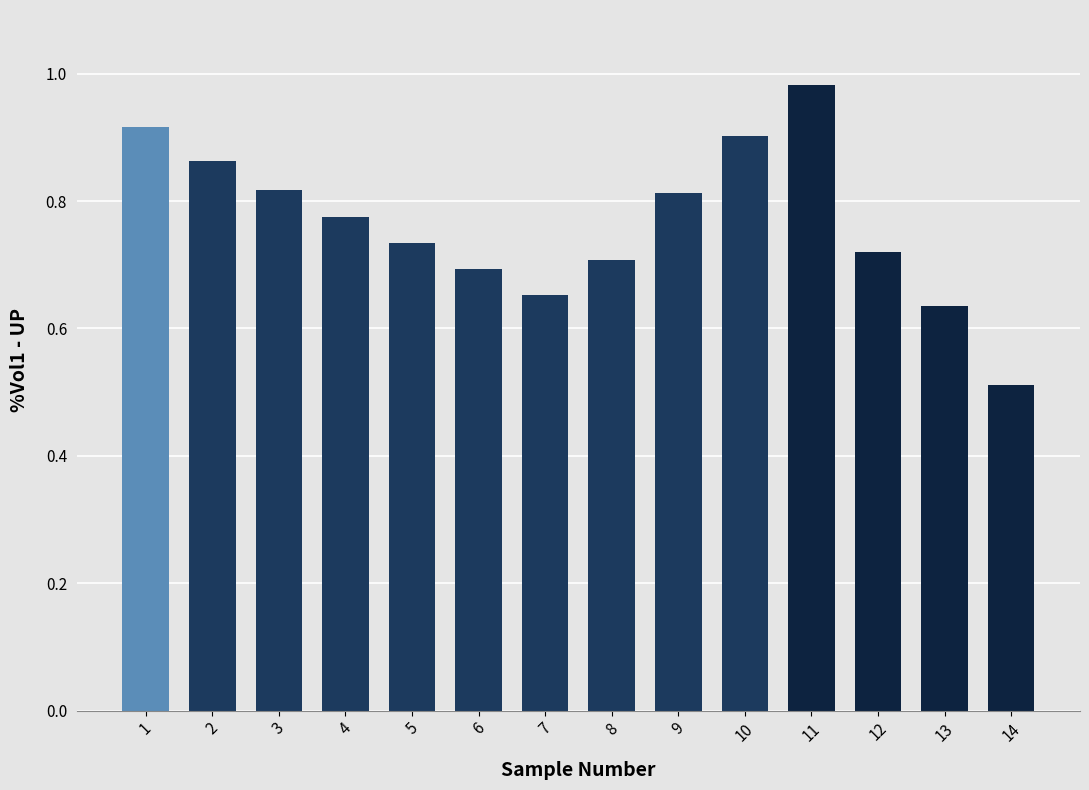

Which category has the lowest value across all series?

14